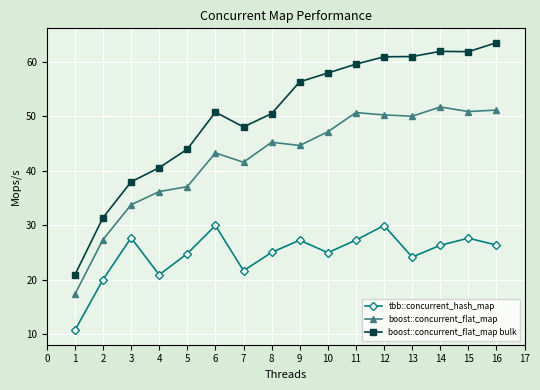

How many interior local valleys does the tbb::concurrent_hash_map series have?

4